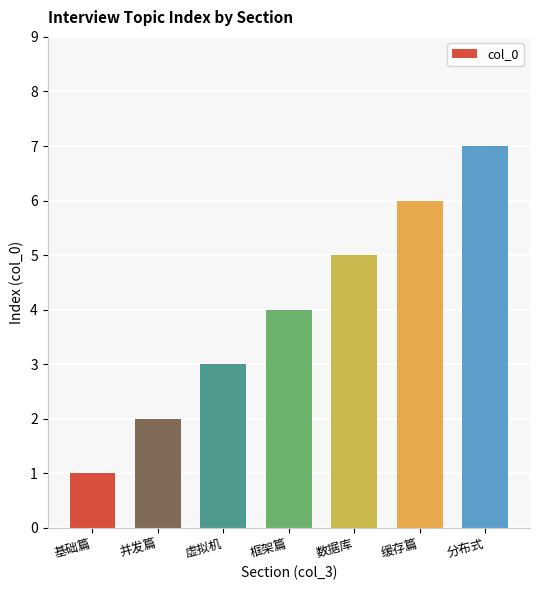

Count the values in the range 2 to 6.

5